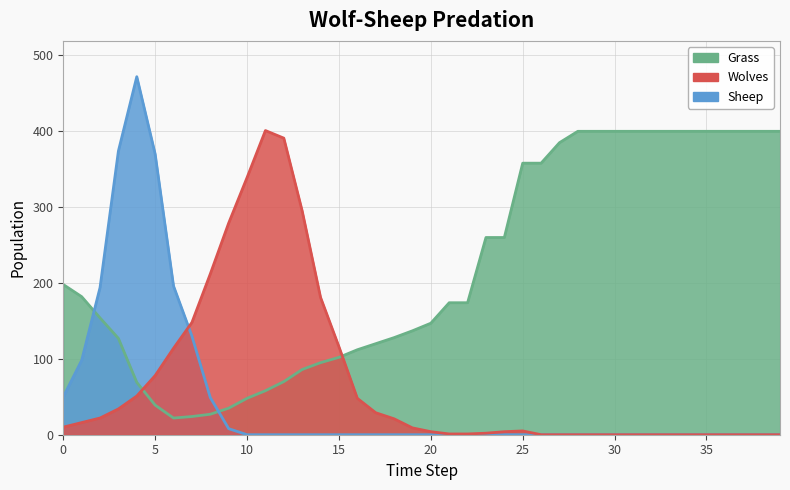

Between 35 and 39, which series saw the biggest shift?

Grass